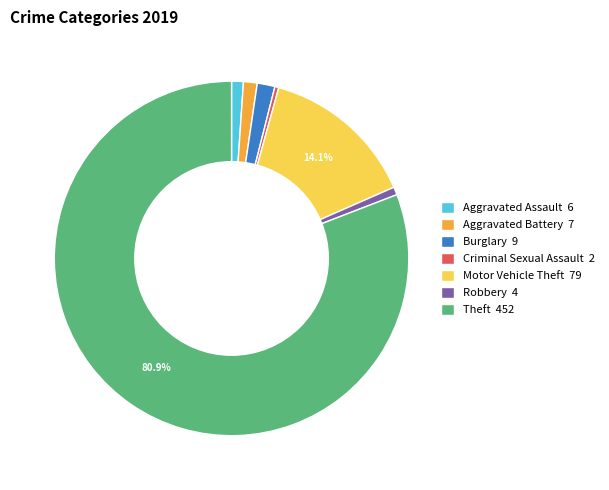

To the nearest percent, what portion does Aggravated Battery represent?

1%